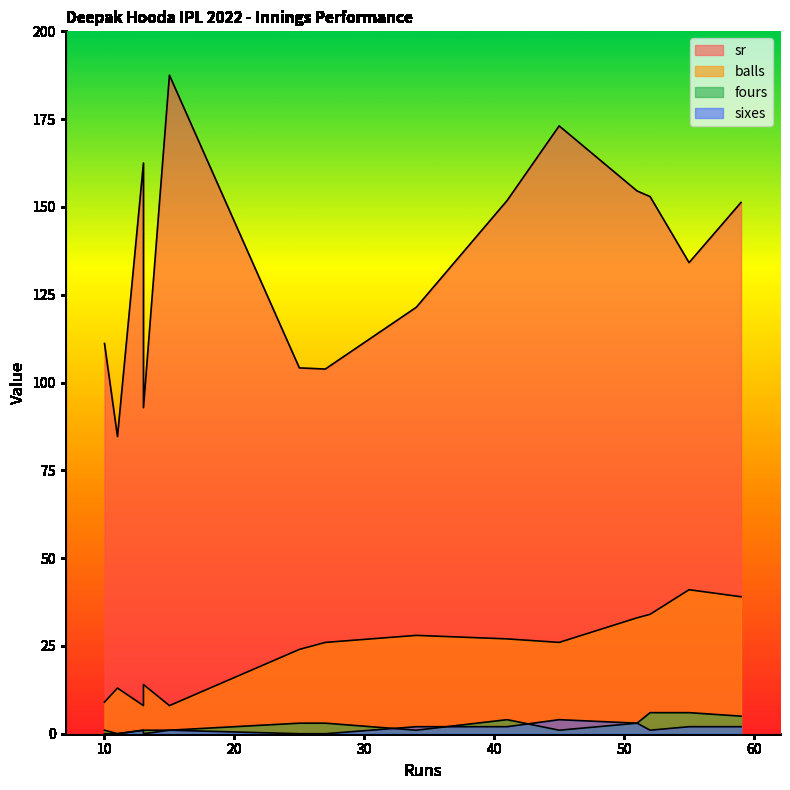

How many distinct data groups are displayed?

4